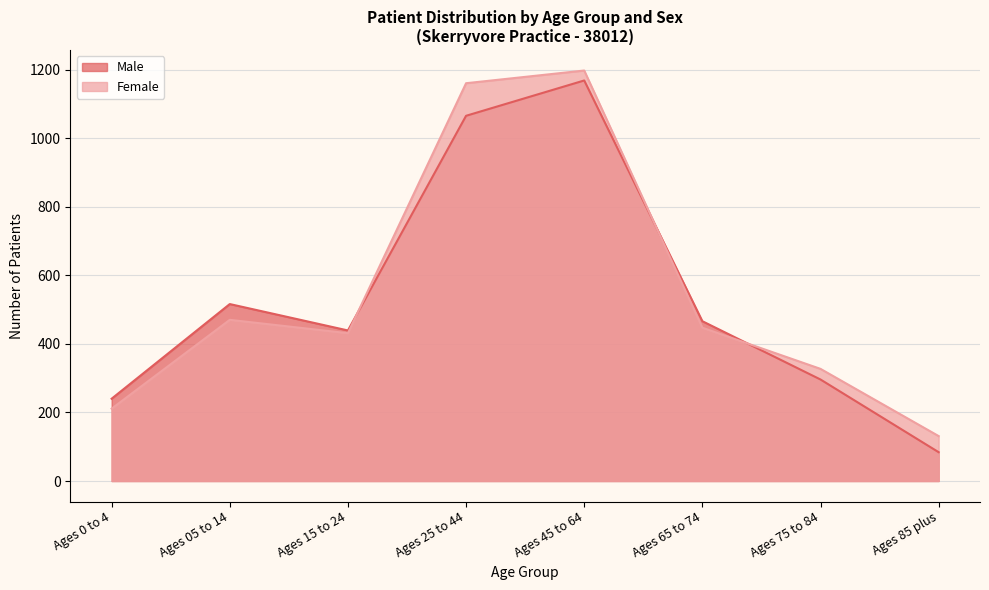

What is the approximate value of Female at Ages 75 to 84, to the nearest 10?

330